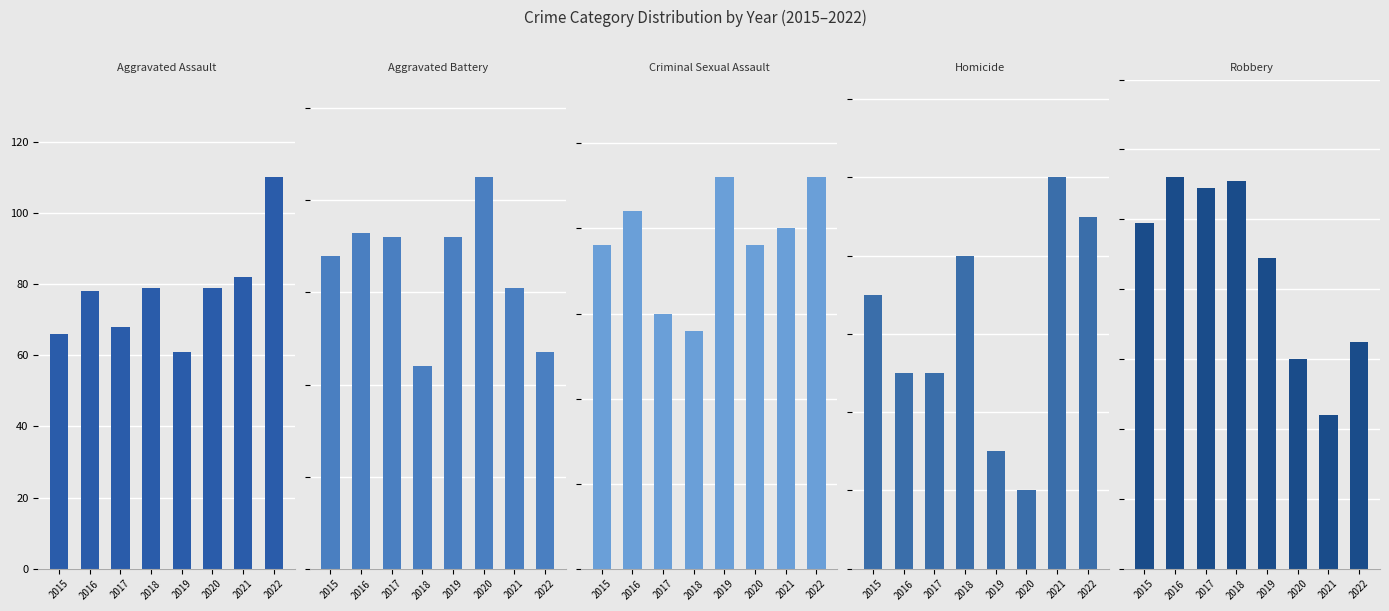

At how many categories does at least one series exceed 57?

8